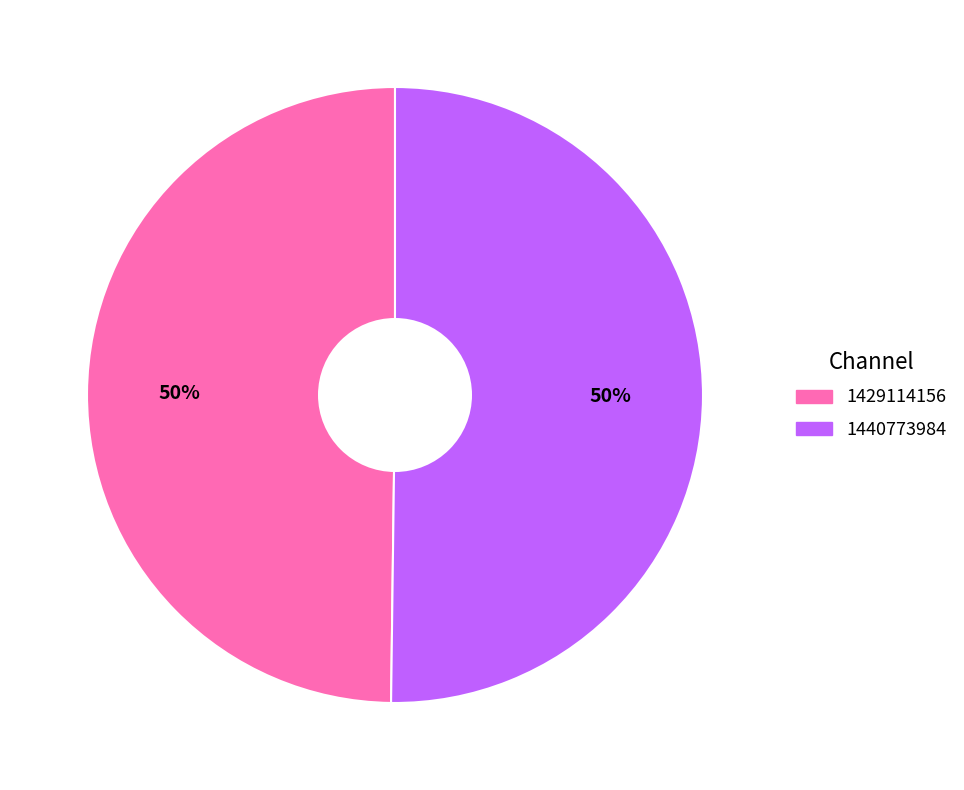

To the nearest percent, what portion does 1429114156 represent?

50%